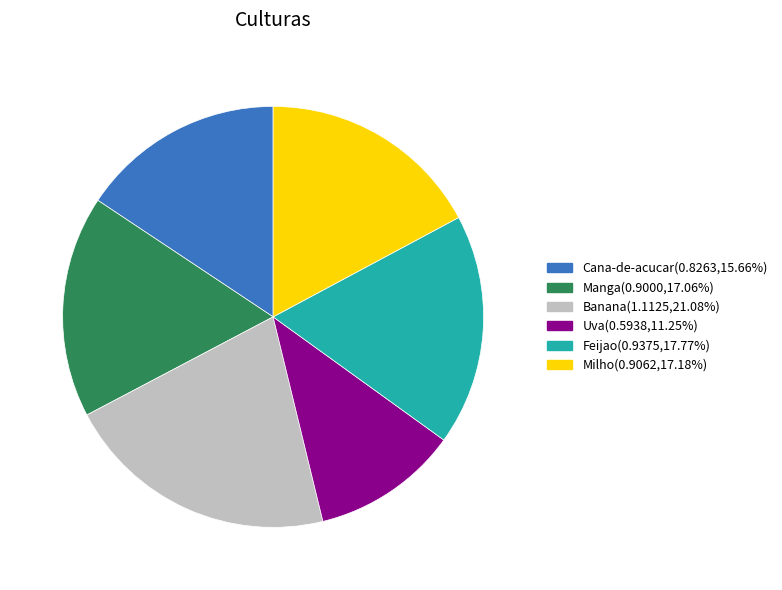

Is Feijao the majority of the pie?

No